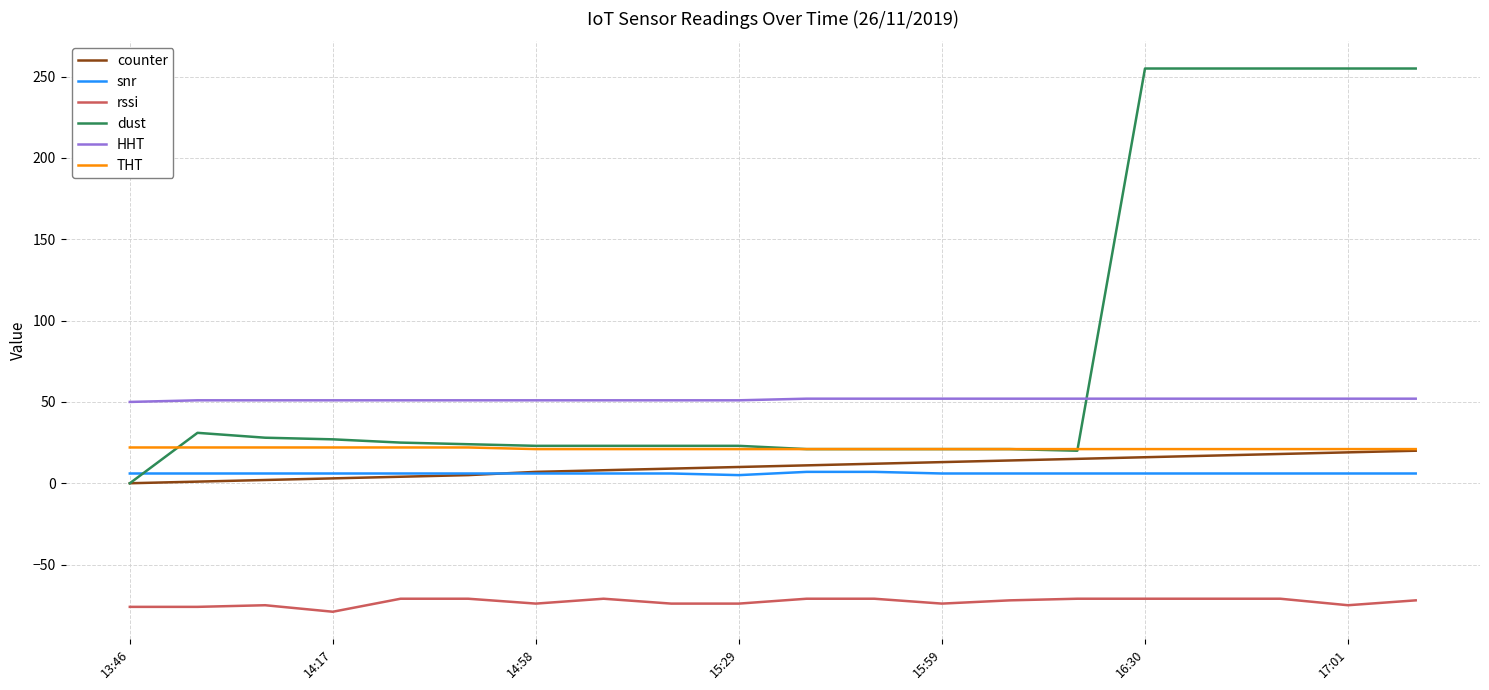

Which series has the largest total across all categories?

dust